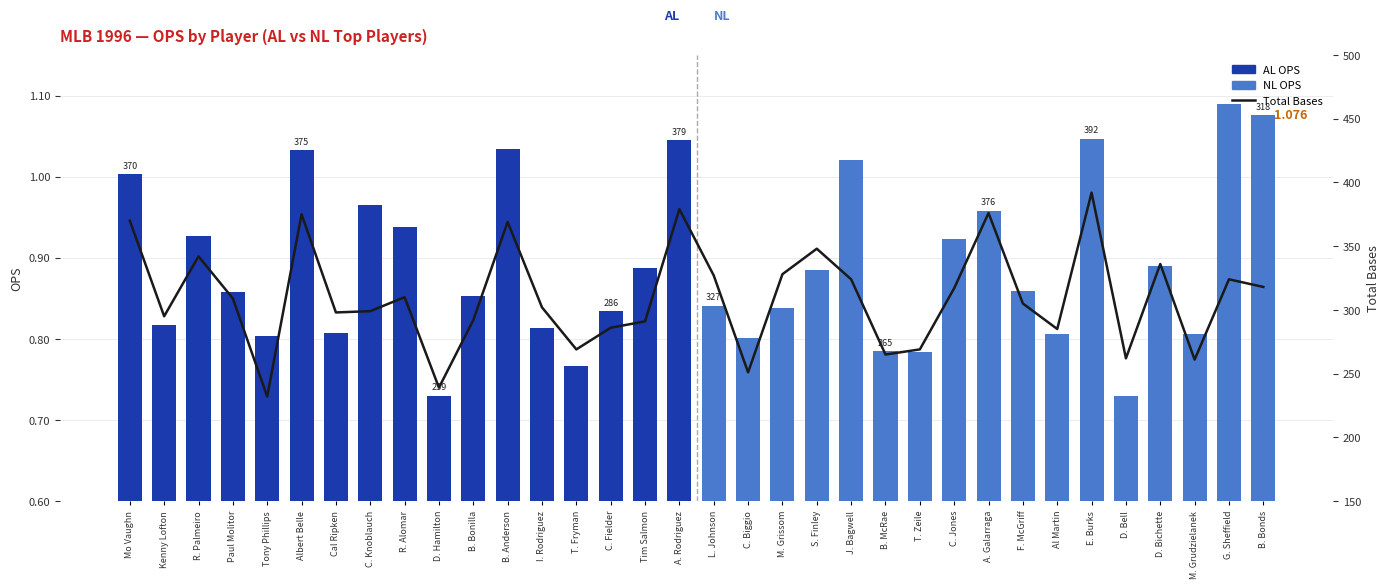

Does the chart contain any negative values?

No